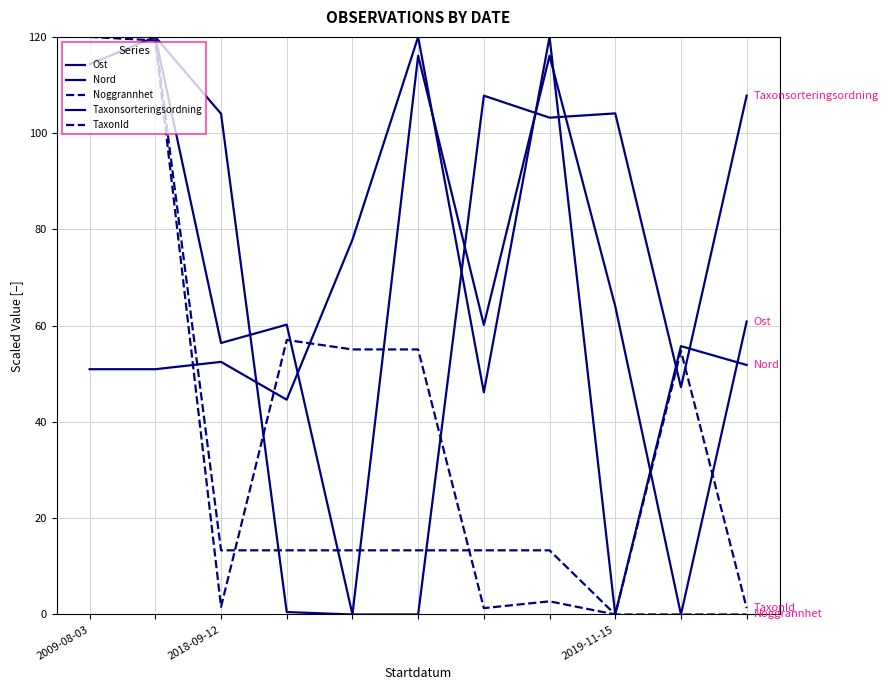

Count the number of categories in the chart.

11